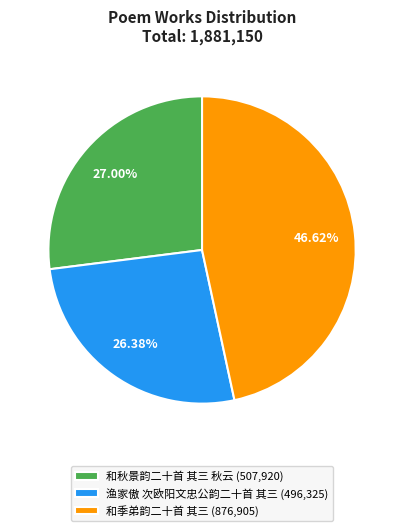

How many slices are in this pie chart?

3